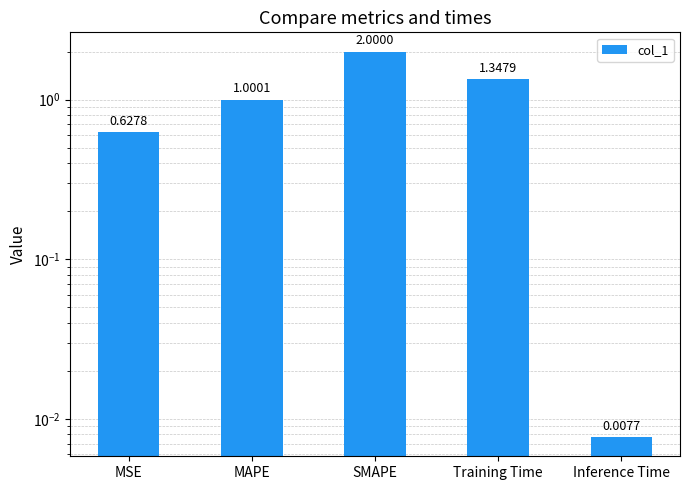

List the labels in order of value, smallest first.

Inference Time, MSE, MAPE, Training Time, SMAPE